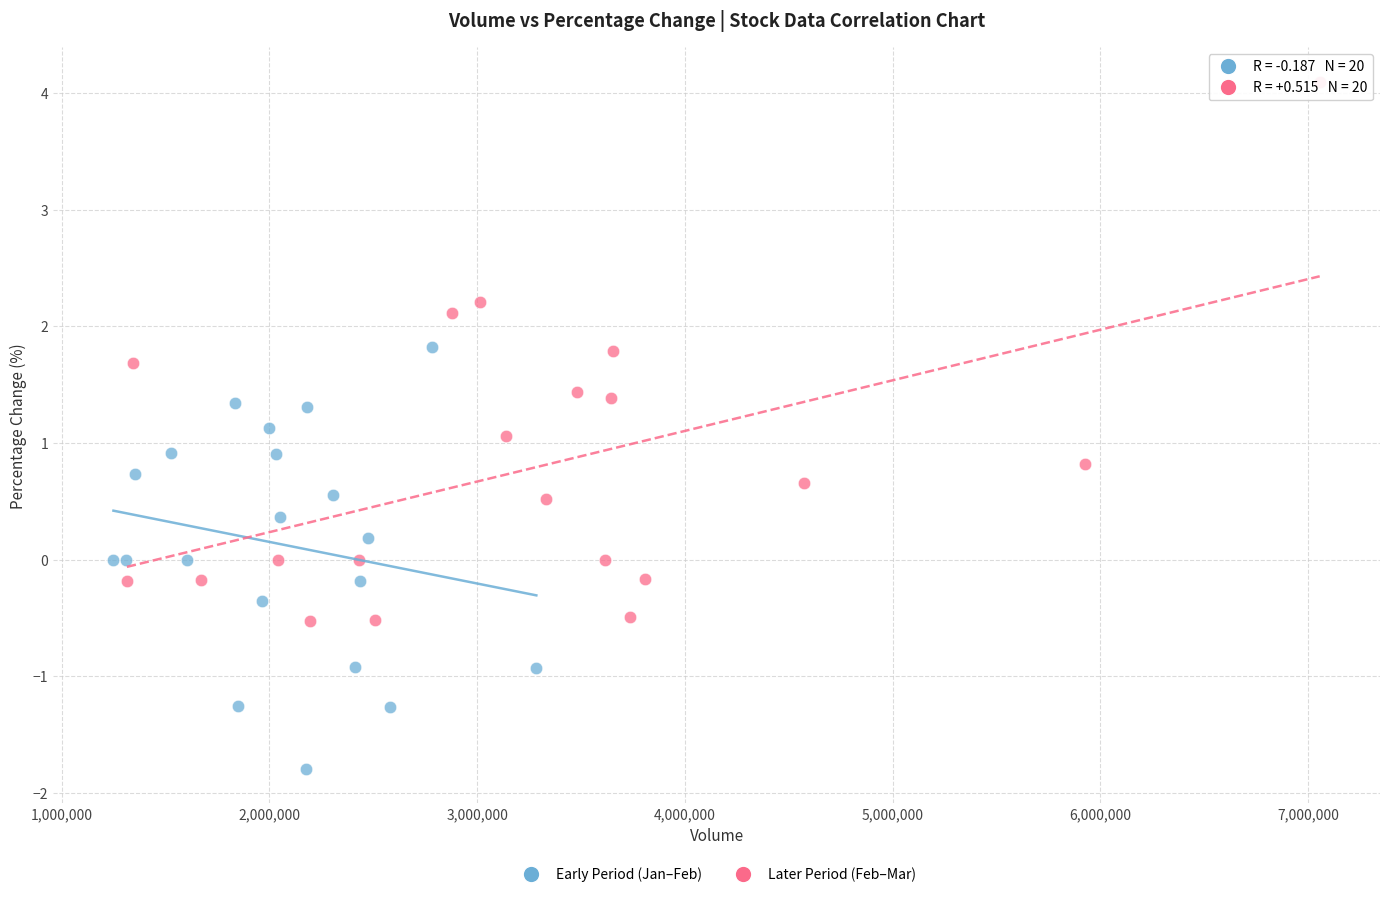

Which series reaches the minimum Y coordinate?

Early Period (Jan–Feb)